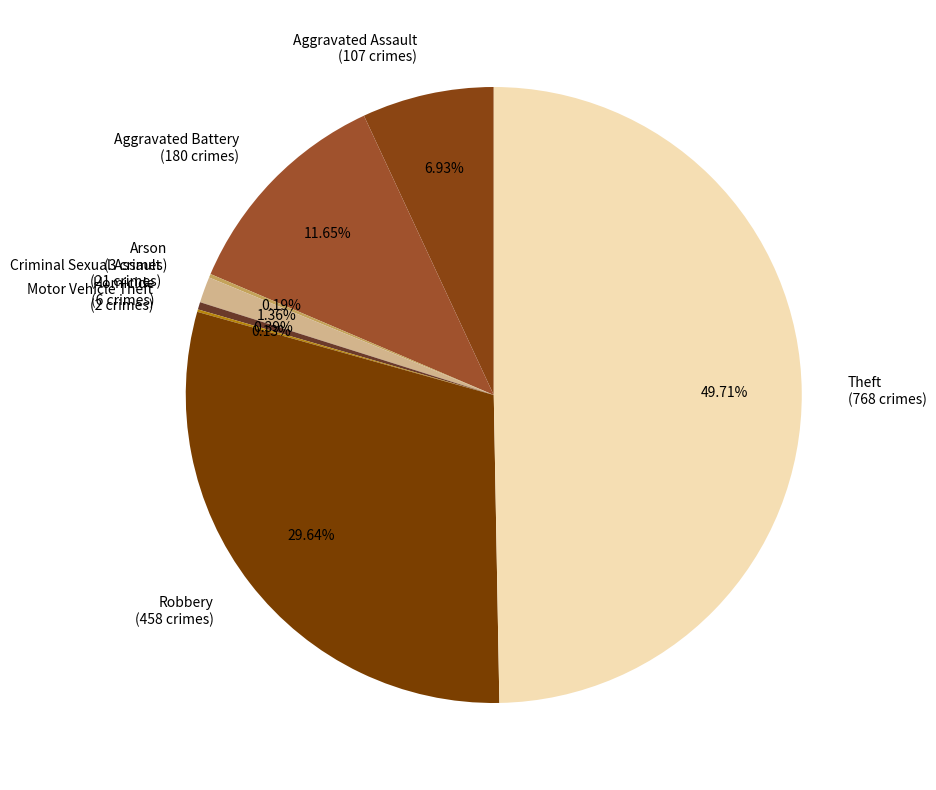

Does Criminal Sexual Assault represent more than half of the total?

No